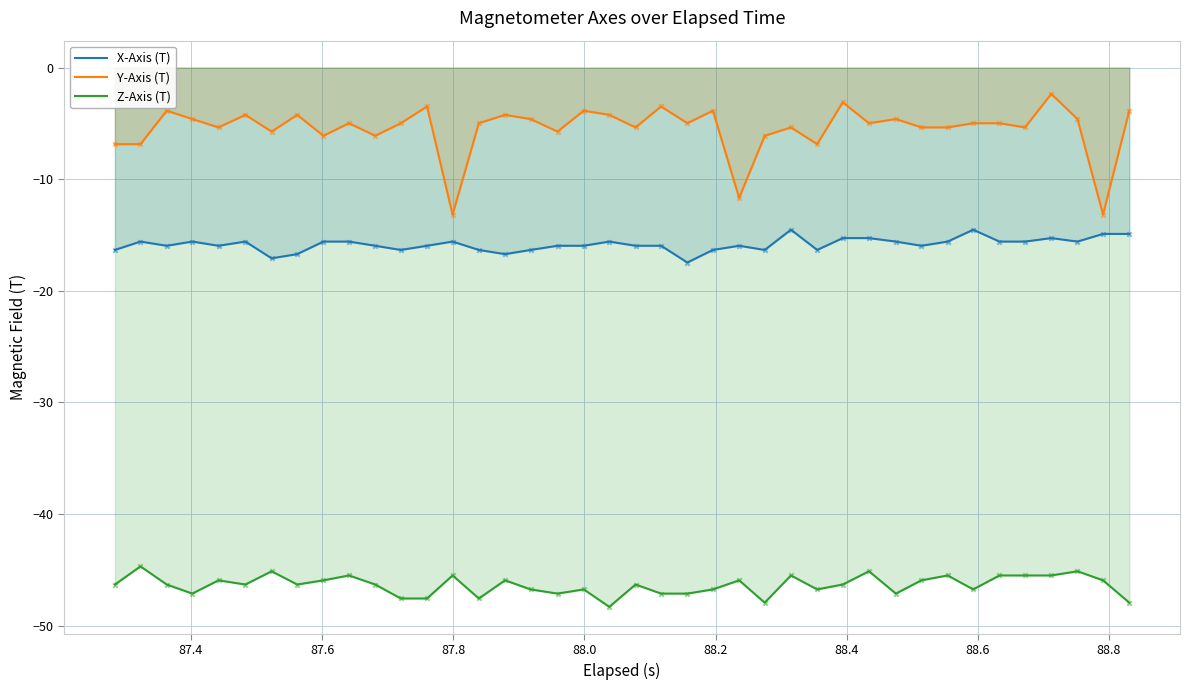

Which series has the largest total across all categories?

Y-Axis (T)